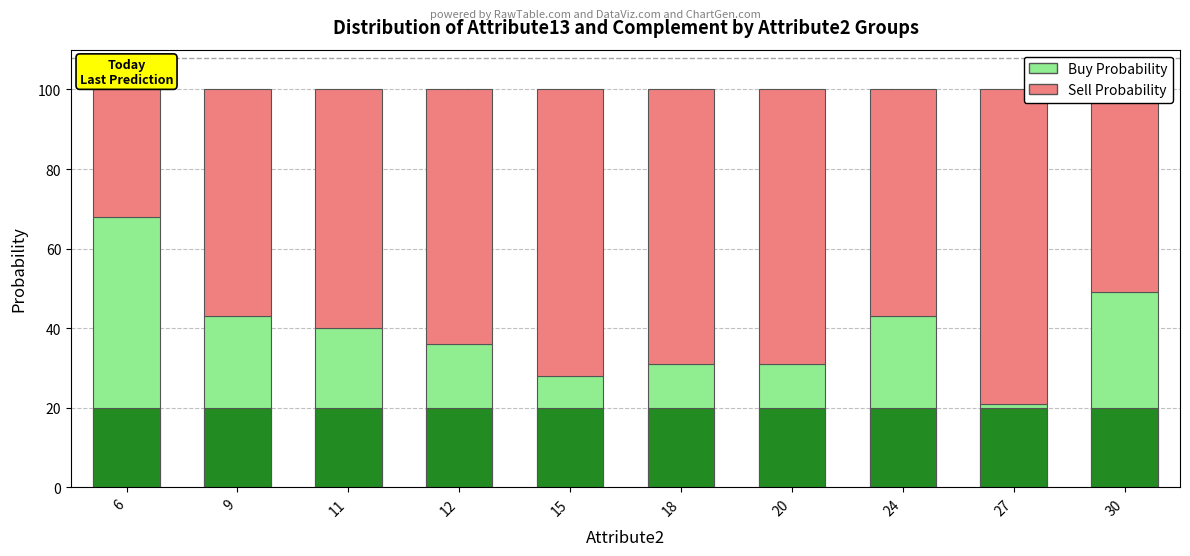

How many bars are there in total?

20